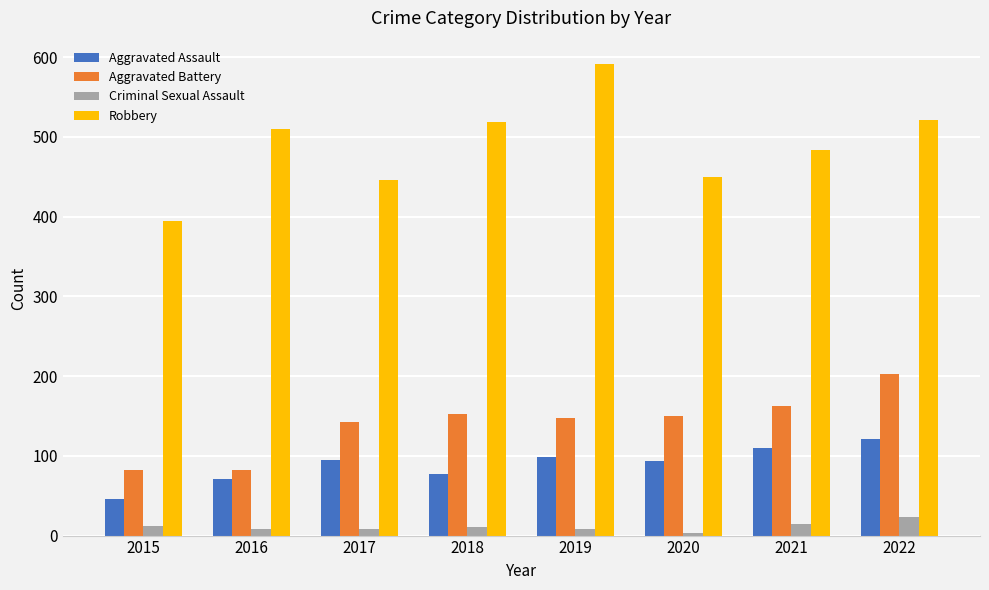

Is it true that Aggravated Assault equals 94 at 2020?

True